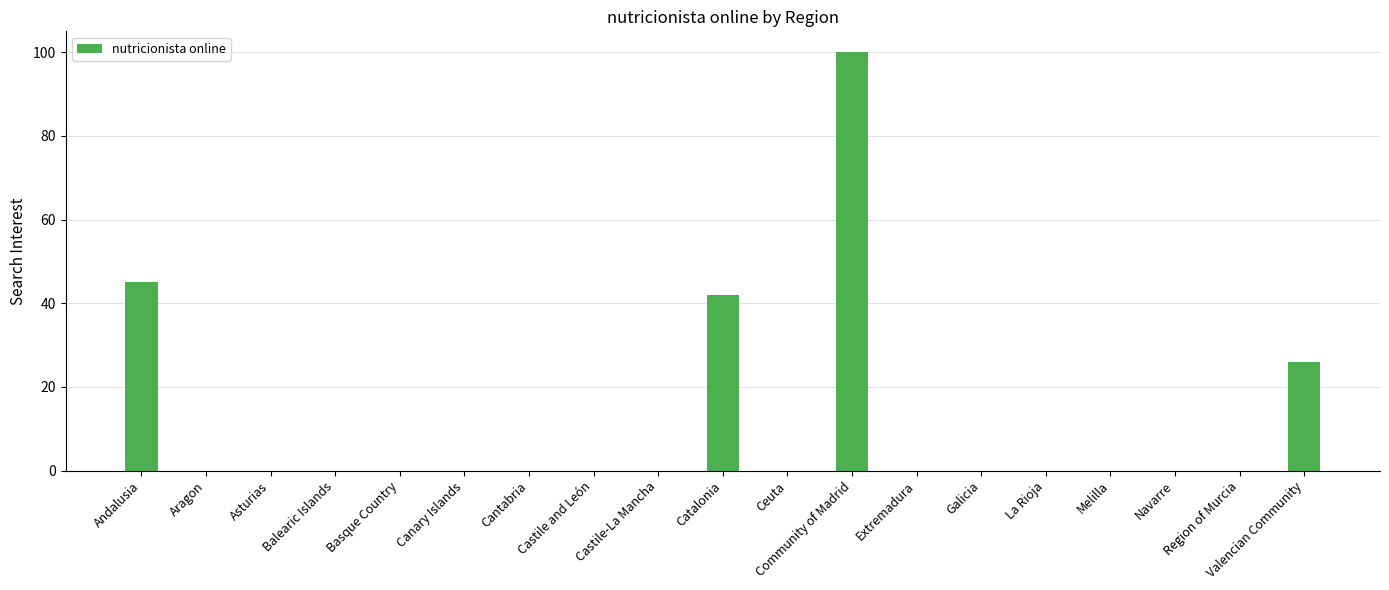

How many categories are shown in the chart?

19